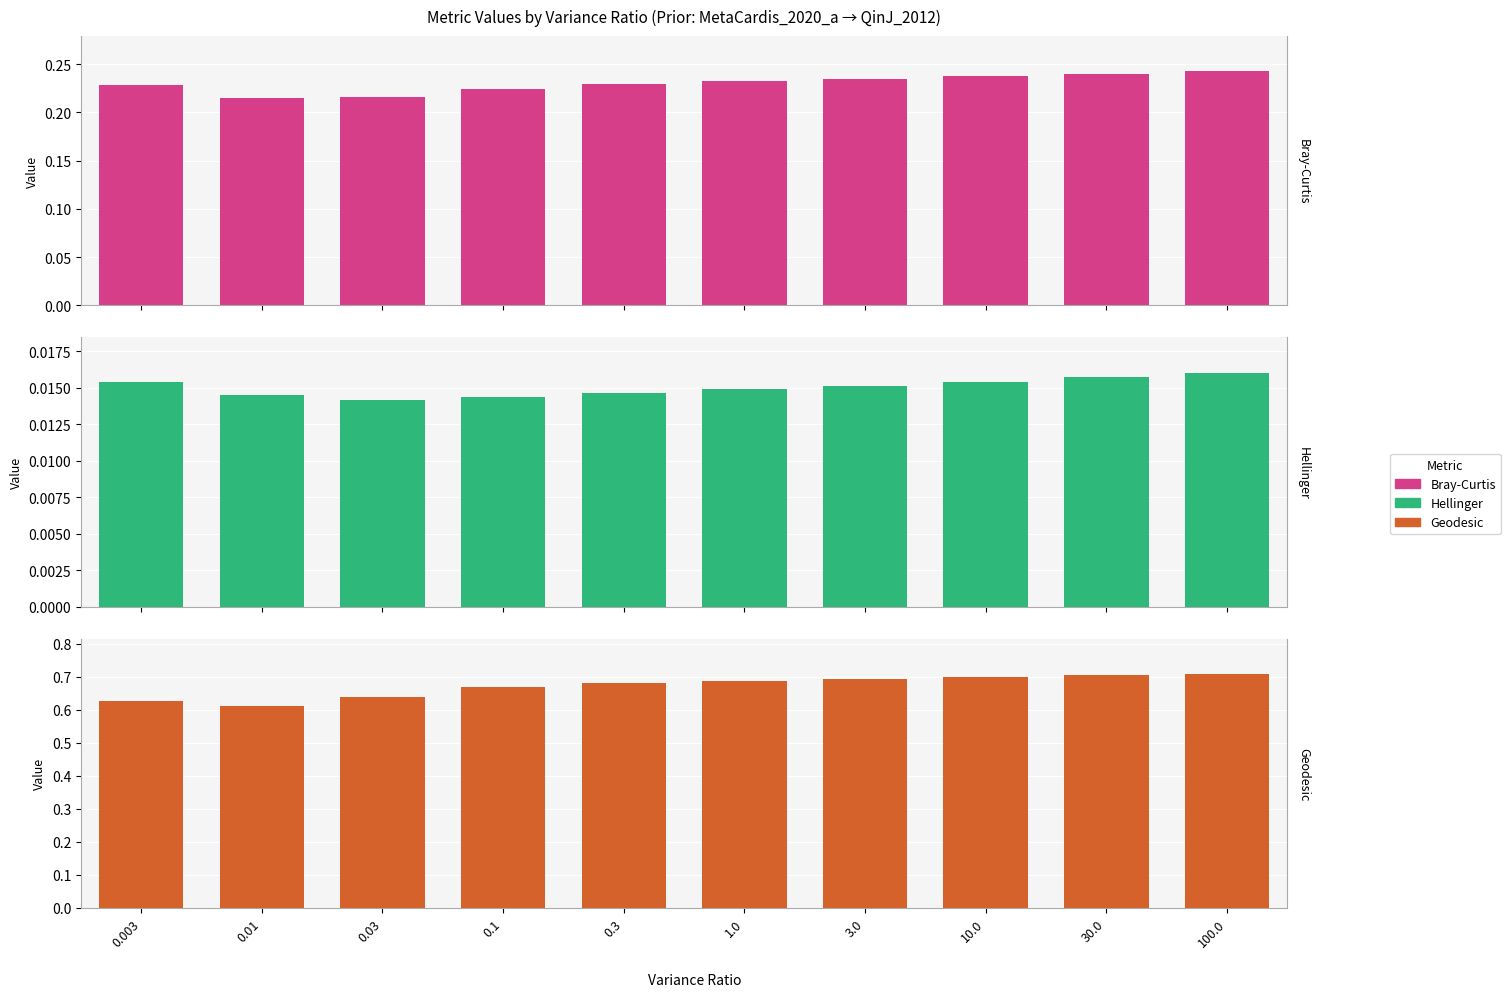

The Bray-Curtis series shows 0.2 at 3.0. True or false?

True